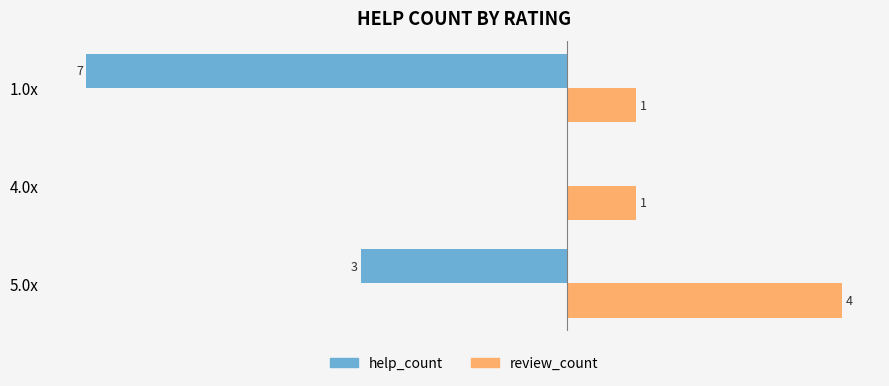

Is the value of help_count at 5.0x greater than the value of review_count at 1.0x?

No